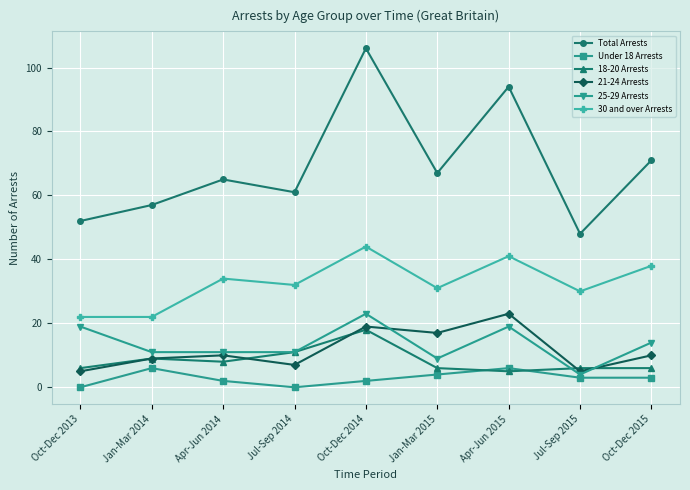

What is the difference between the maximum and minimum values in the Under 18 Arrests series?

6